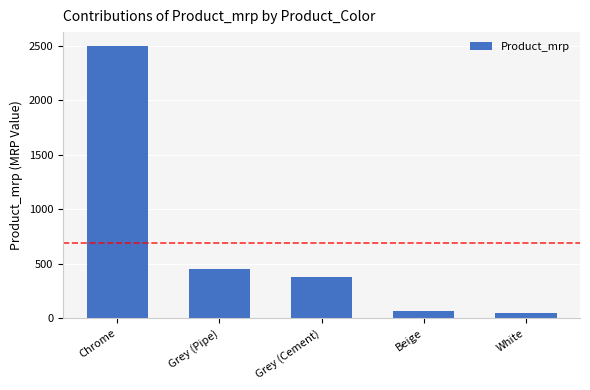

Which label corresponds to the largest value in the chart?

Chrome